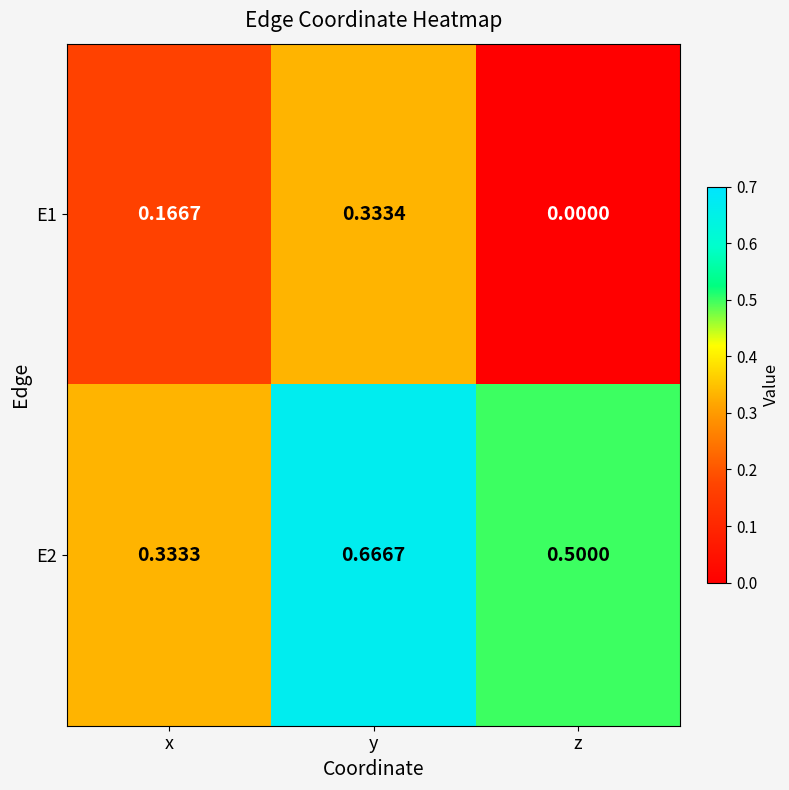

Which label corresponds to the largest value in the chart?

y